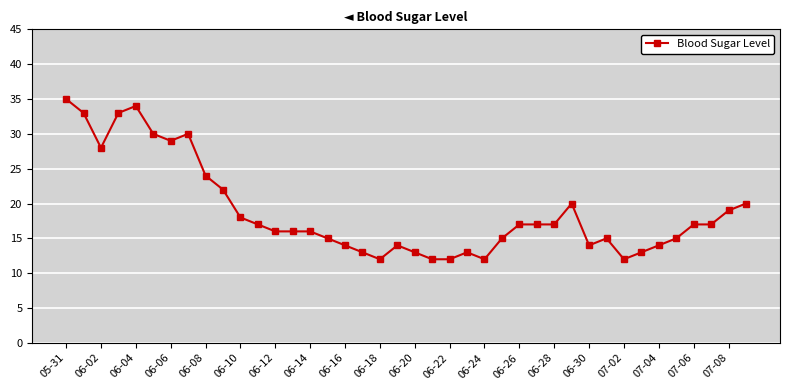

What is the difference between the maximum and minimum values?

23